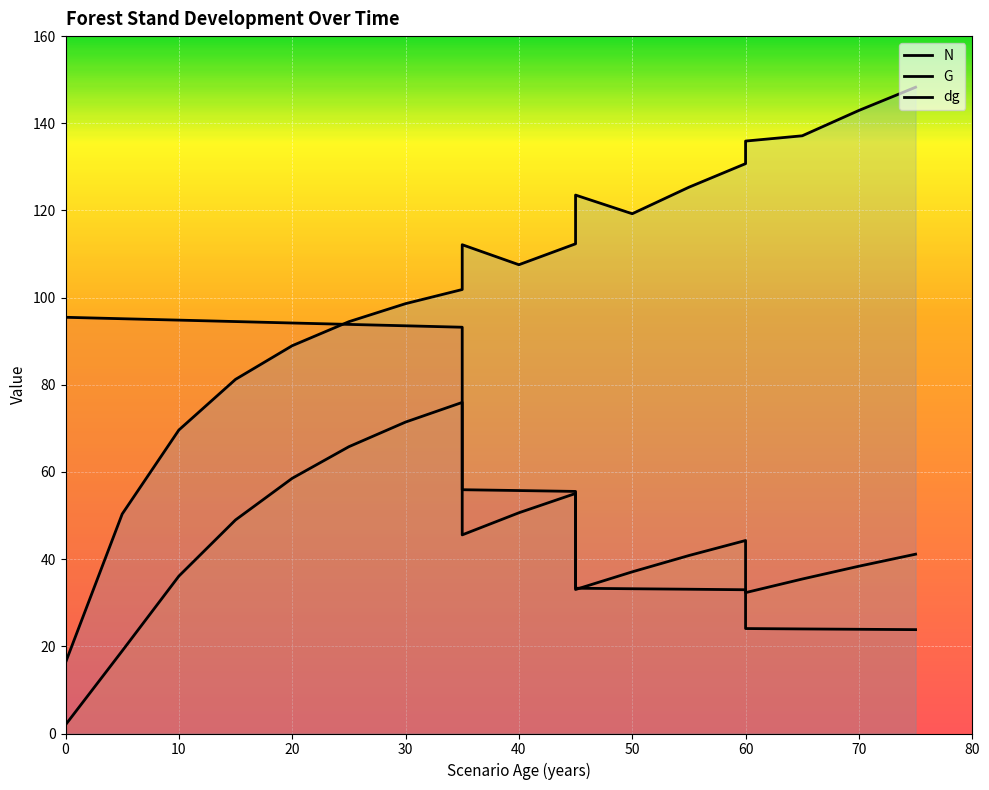

Which series has the largest total across all categories?

dg